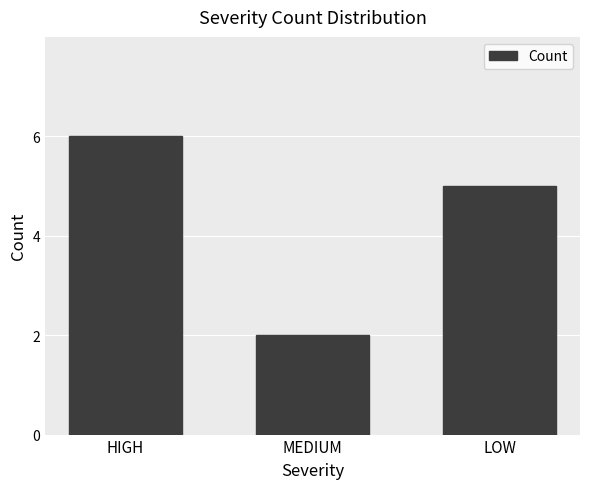

Reading left to right, what are all the values shown in this chart?

6	2	5